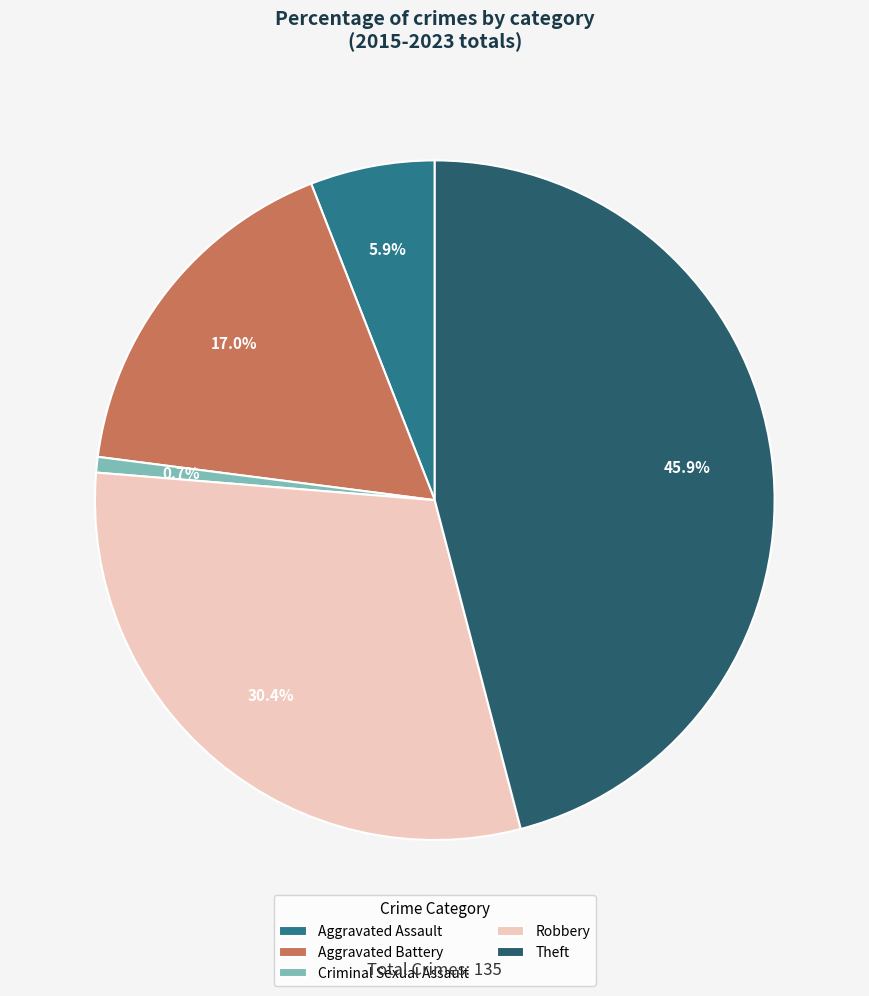

How much of the chart is everything except Aggravated Assault?

94.1%